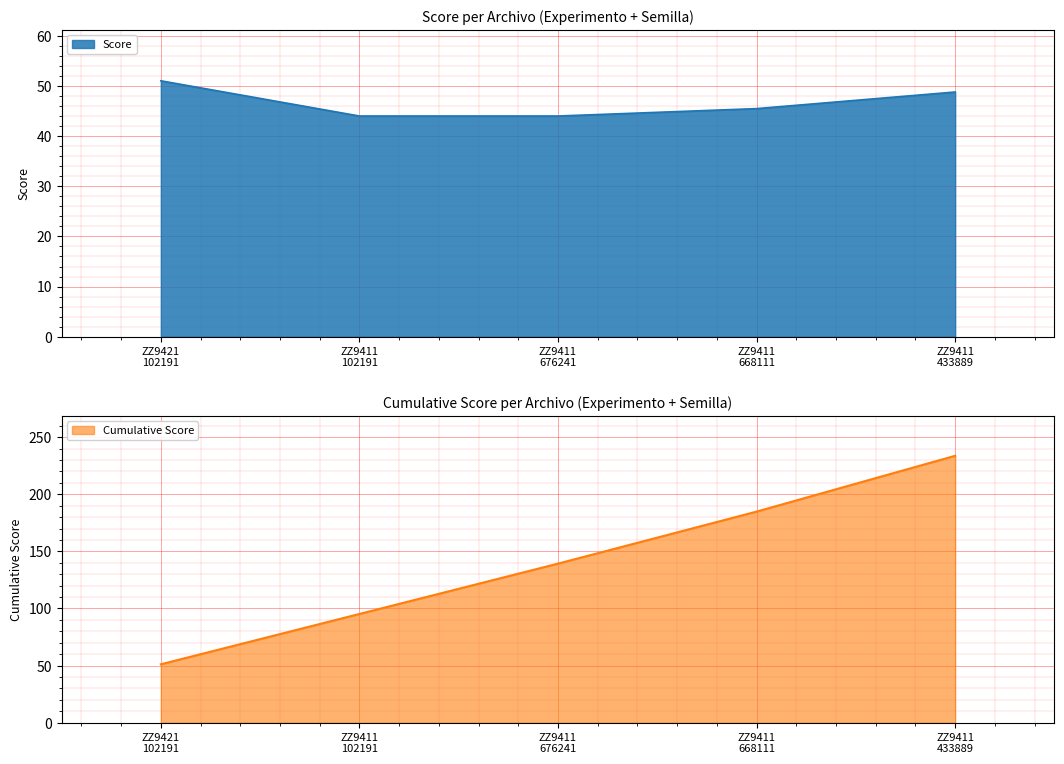

What is the average value?

46.7